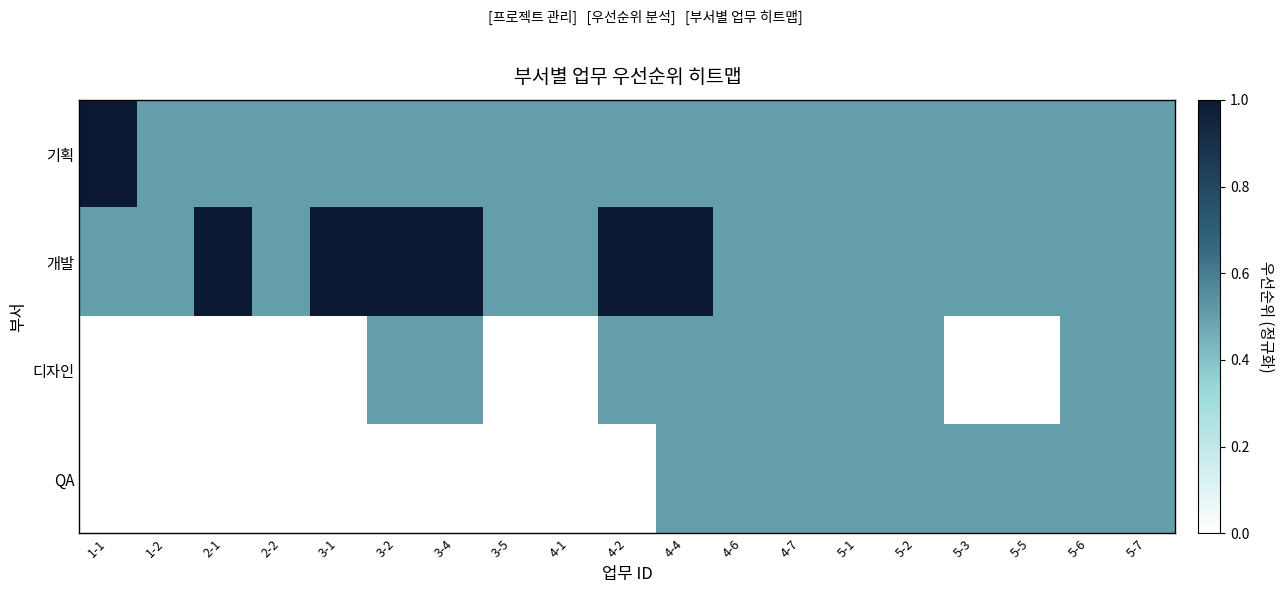

Reading left to right, what are all the values shown in this chart?

기획: 1-1=1.0	1-2=0.5	2-1=0.5	2-2=0.5	3-1=0.5	3-2=0.5	3-4=0.5	3-5=0.5	4-1=0.5	4-2=0.5	4-4=0.5	4-6=0.5	4-7=0.5	5-1=0.5	5-2=0.5	5-3=0.5	5-5=0.5	5-6=0.5	5-7=0.5
개발: 1-1=0.5	1-2=0.5	2-1=1.0	2-2=0.5	3-1=1.0	3-2=1.0	3-4=1.0	3-5=0.5	4-1=0.5	4-2=1.0	4-4=1.0	4-6=0.5	4-7=0.5	5-1=0.5	5-2=0.5	5-3=0.5	5-5=0.5	5-6=0.5	5-7=0.5
디자인: 1-1=0.0	1-2=0.0	2-1=0.0	2-2=0.0	3-1=0.0	3-2=0.5	3-4=0.5	3-5=0.0	4-1=0.0	4-2=0.5	4-4=0.5	4-6=0.5	4-7=0.5	5-1=0.5	5-2=0.5	5-3=0.0	5-5=0.0	5-6=0.5	5-7=0.5
QA: 1-1=0.0	1-2=0.0	2-1=0.0	2-2=0.0	3-1=0.0	3-2=0.0	3-4=0.0	3-5=0.0	4-1=0.0	4-2=0.0	4-4=0.5	4-6=0.5	4-7=0.5	5-1=0.5	5-2=0.5	5-3=0.5	5-5=0.5	5-6=0.5	5-7=0.5